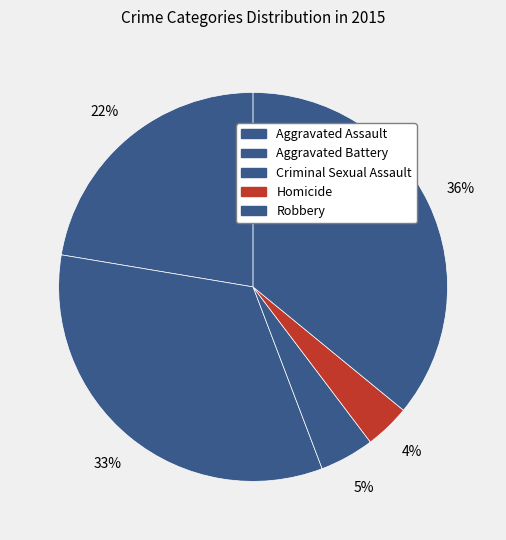

Between Robbery and Criminal Sexual Assault, which is larger?

Robbery